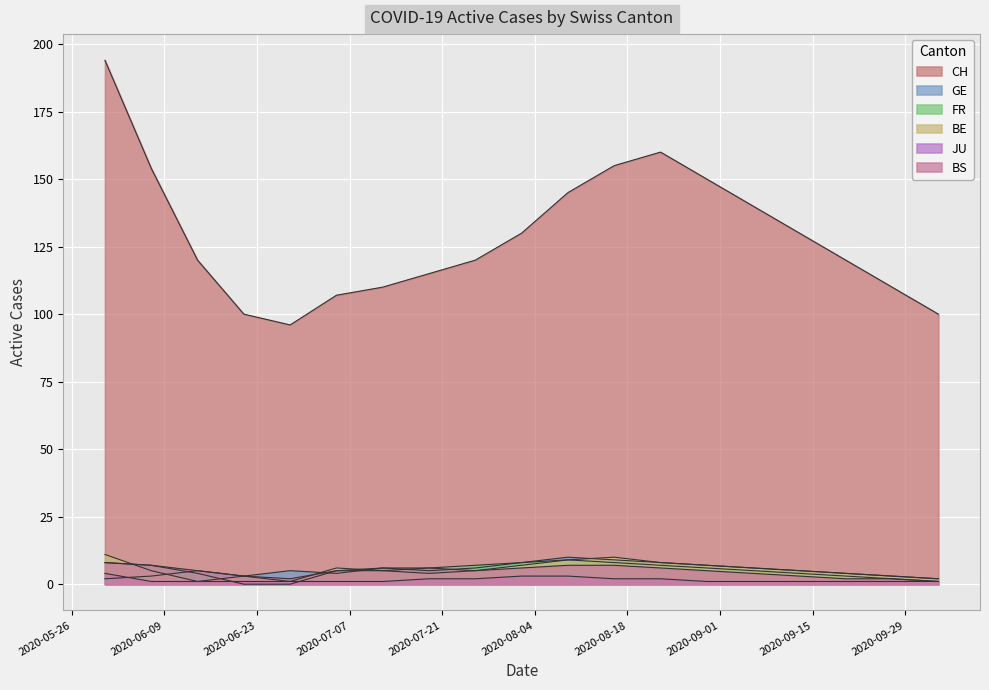

What are all the series names shown in the legend?

CH, GE, FR, BE, JU, BS